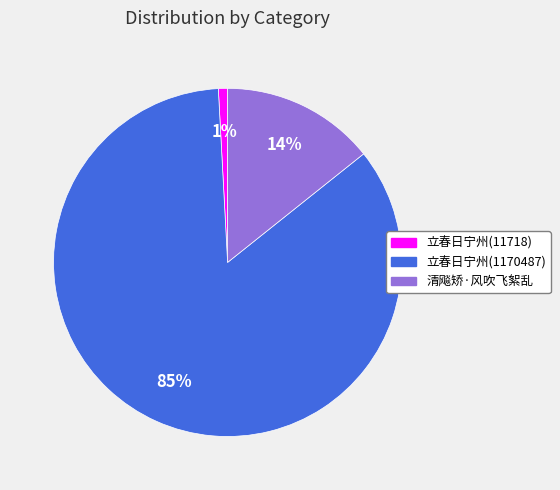

What is the largest slice in the pie chart?

立春日宁州(1170487)